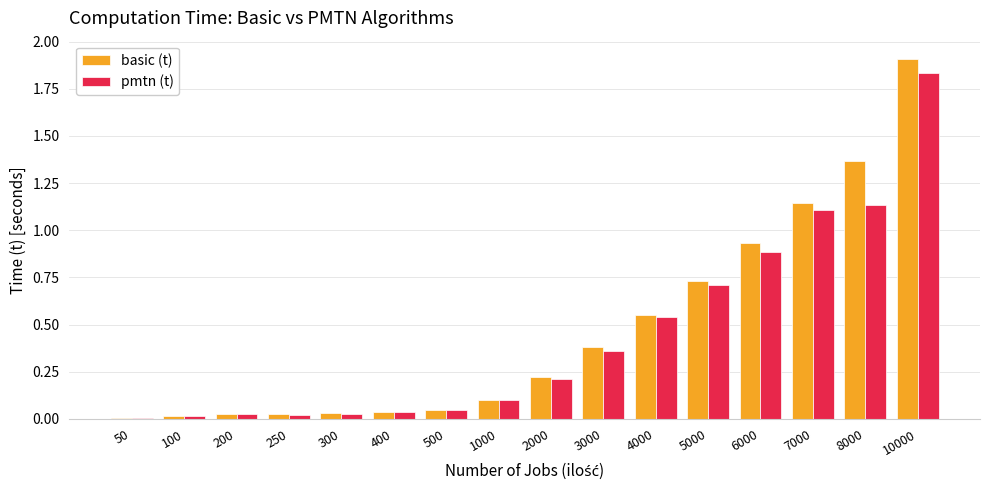

Between 5000 and 7000, which series saw the biggest shift?

basic (t)